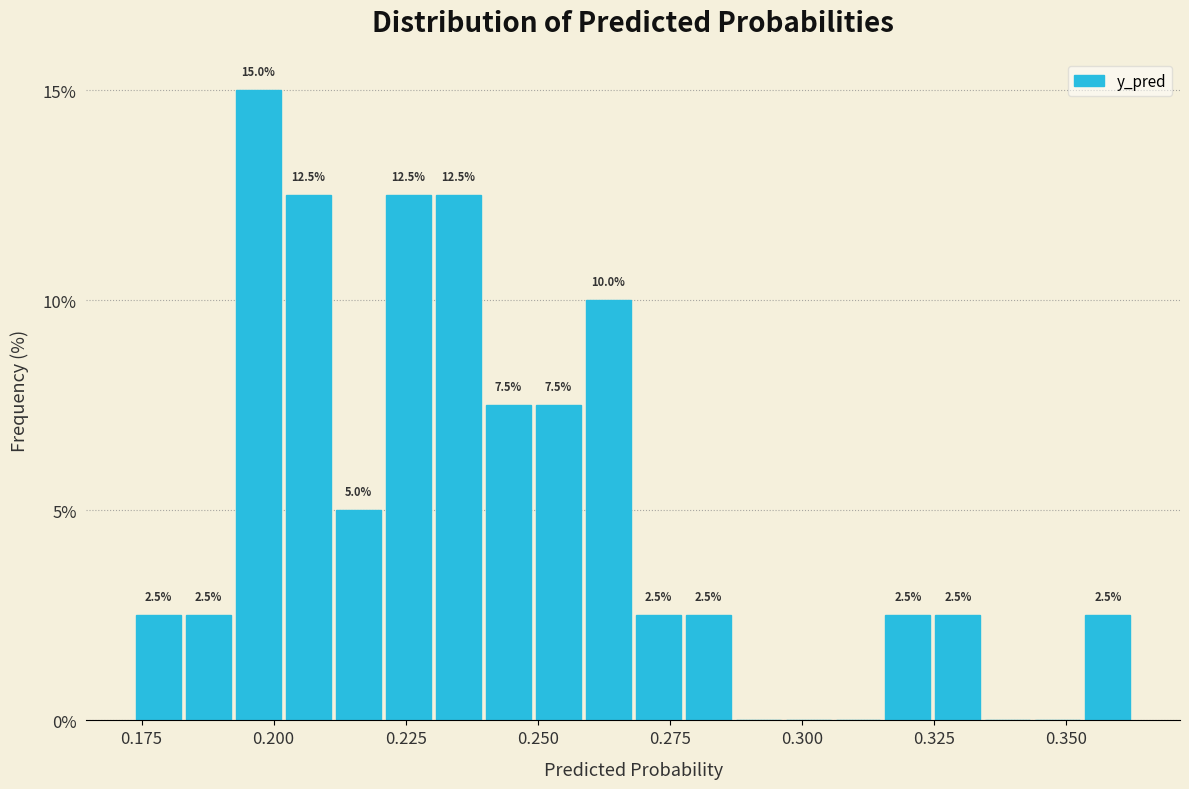

Around what value on the x-axis is the tallest bar? Give the approximate position of its centre, as read against the axis.

0.195